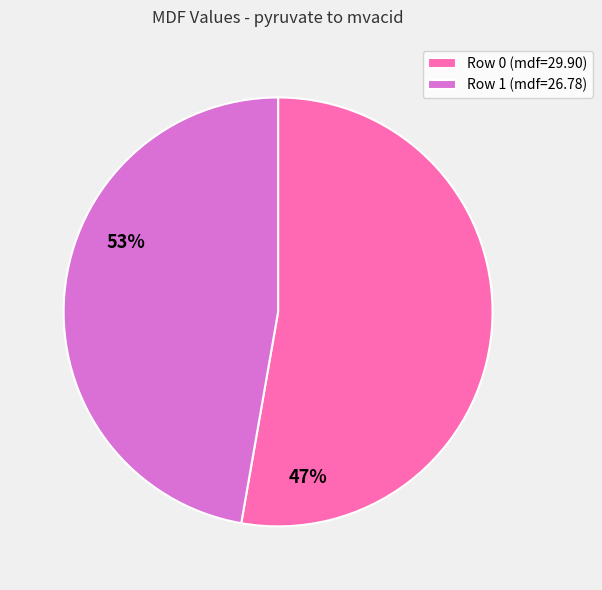

Combined, do Row 1 (mdf=26.78) and Row 0 (mdf=29.90) account for over 50%?

Yes